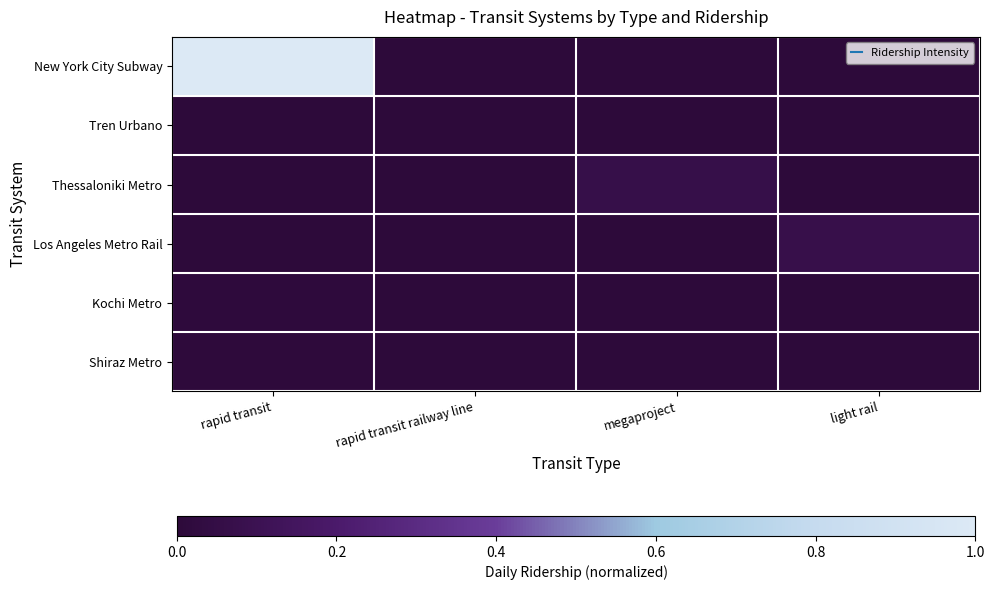

Which has a higher value, megaproject or rapid transit?

rapid transit